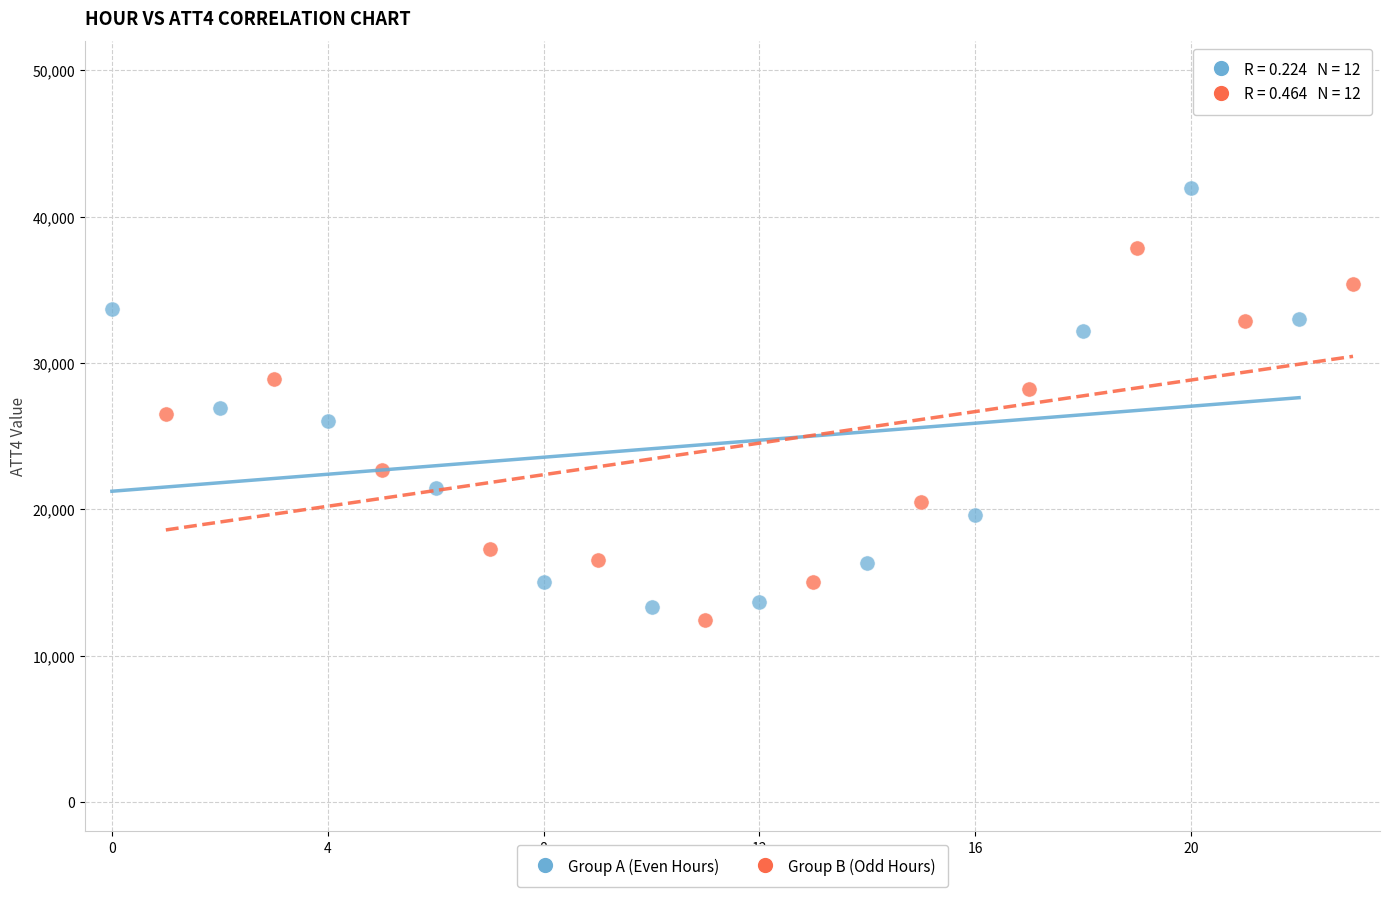

Which series has the widest spread of Y values?

Group A (Even Hours)